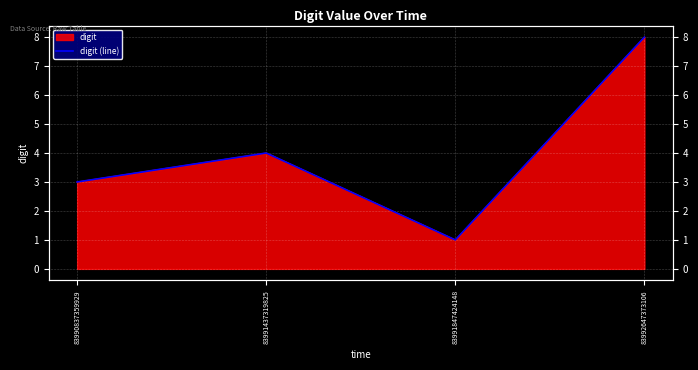

Does the chart display data point markers on the line(s)?

No